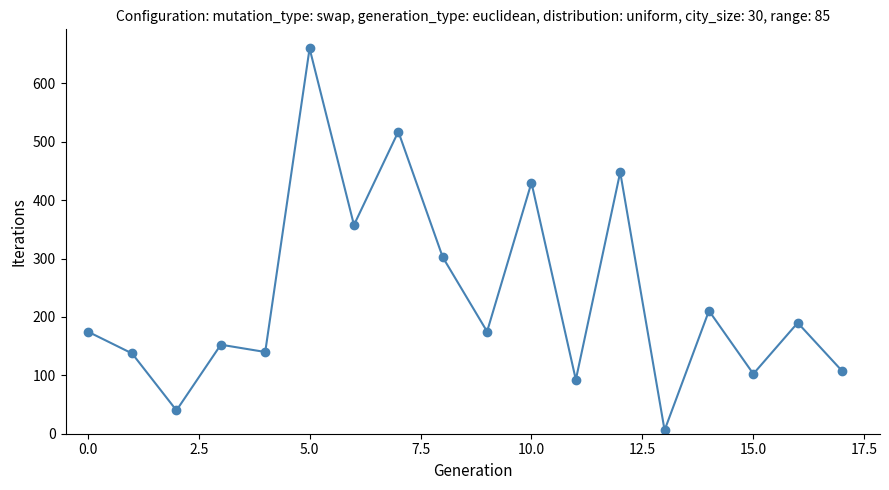

How many points are higher than both their immediate neighbors (excluding endpoints)?

7